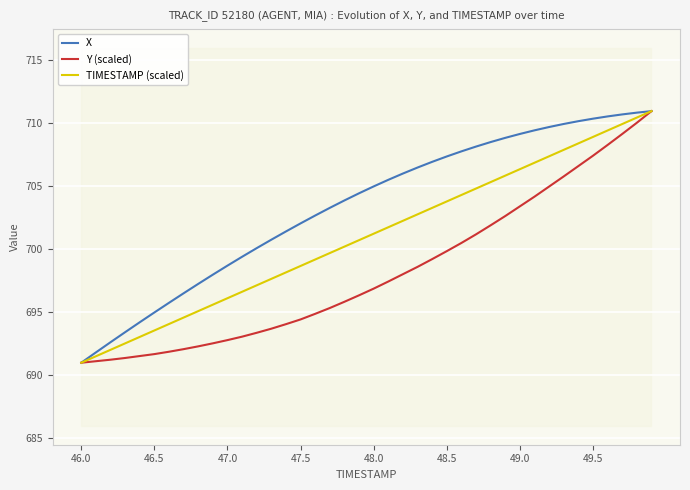

Reading left to right, transcribe all the data shown in this chart.

X: 691.0	691.8	692.6	693.4	694.2	695.0	695.7	696.5	697.2	698.0	698.7	699.4	700.1	700.7	701.4	702.0	702.7	703.3	703.9	704.4	705.0	705.5	706.0	706.5	706.9	707.3	707.7	708.1	708.5	708.8	709.1	709.4	709.7	709.9	710.1	710.3	710.5	710.7	710.8	710.9
Y (scaled): 691.0	691.1	691.2	691.4	691.5	691.7	691.9	692.1	692.3	692.5	692.8	693.1	693.4	693.7	694.1	694.4	694.9	695.3	695.8	696.3	696.9	697.4	698.0	698.6	699.2	699.8	700.5	701.2	701.9	702.6	703.4	704.2	705.0	705.8	706.6	707.4	708.3	709.1	710.0	710.9
TIMESTAMP (scaled): 691.0	691.5	692.0	692.5	693.0	693.6	694.1	694.6	695.1	695.6	696.1	696.6	697.1	697.6	698.2	698.7	699.2	699.7	700.2	700.7	701.2	701.7	702.2	702.8	703.3	703.8	704.3	704.8	705.3	705.8	706.3	706.8	707.4	707.9	708.4	708.9	709.4	709.9	710.4	710.9